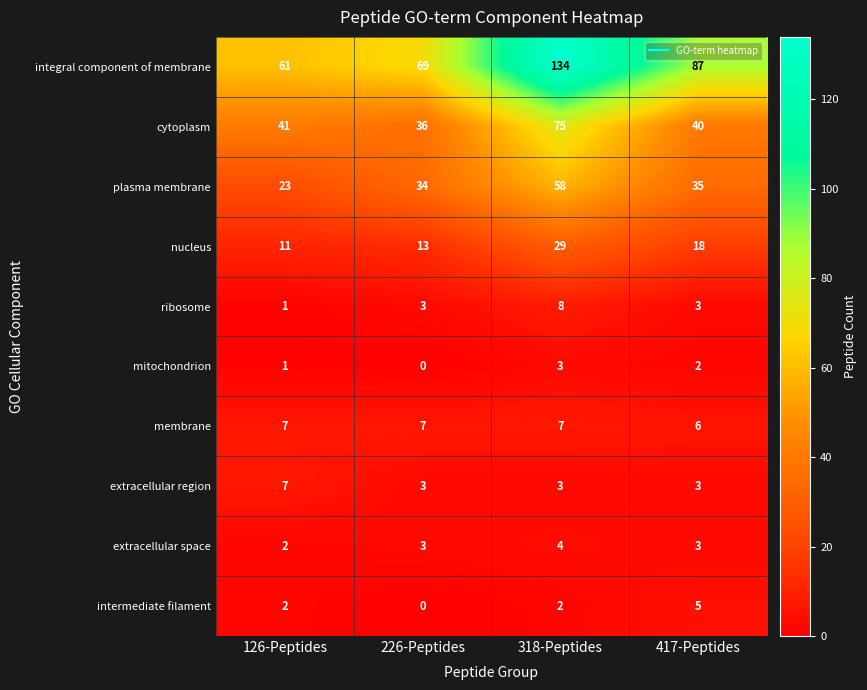

Count the number of data series in this chart.

10